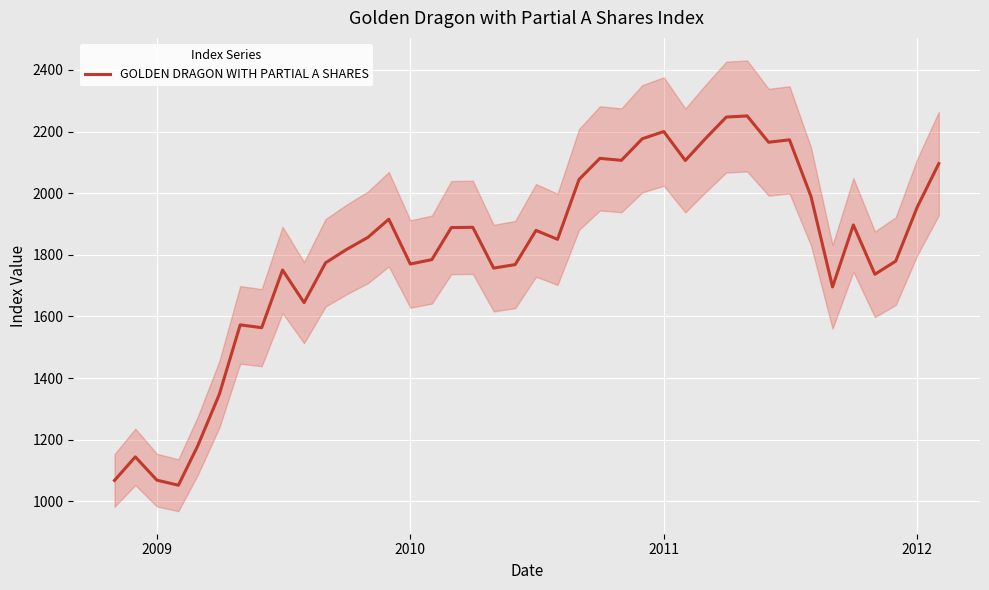

What is the maximum value for GOLDEN DRAGON WITH PARTIAL A SHARES?

2250.6